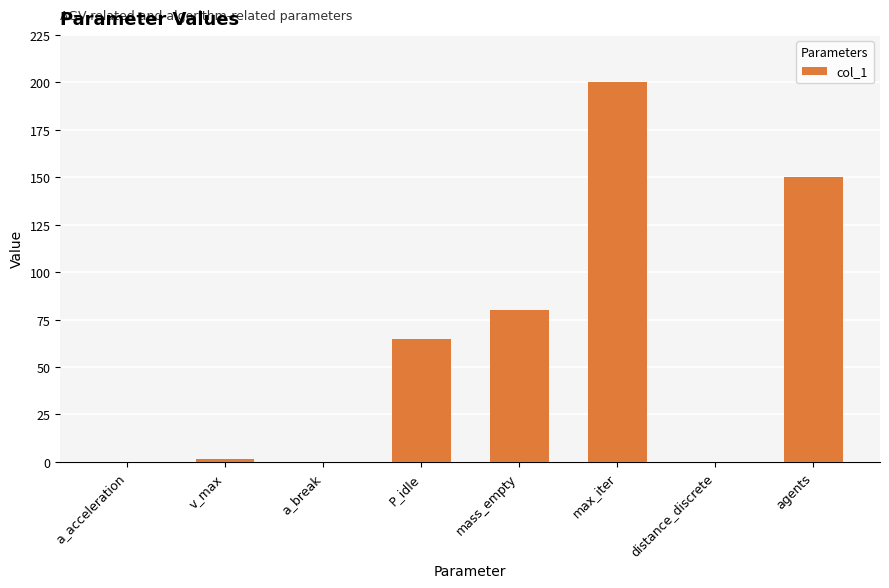

Reading left to right, transcribe all the data shown in this chart.

a_acceleration=0.2	v_max=1.5	a_break=0.2	P_idle=64.6	mass_empty=80.0	max_iter=200.0	distance_discrete=0.2	agents=150.0